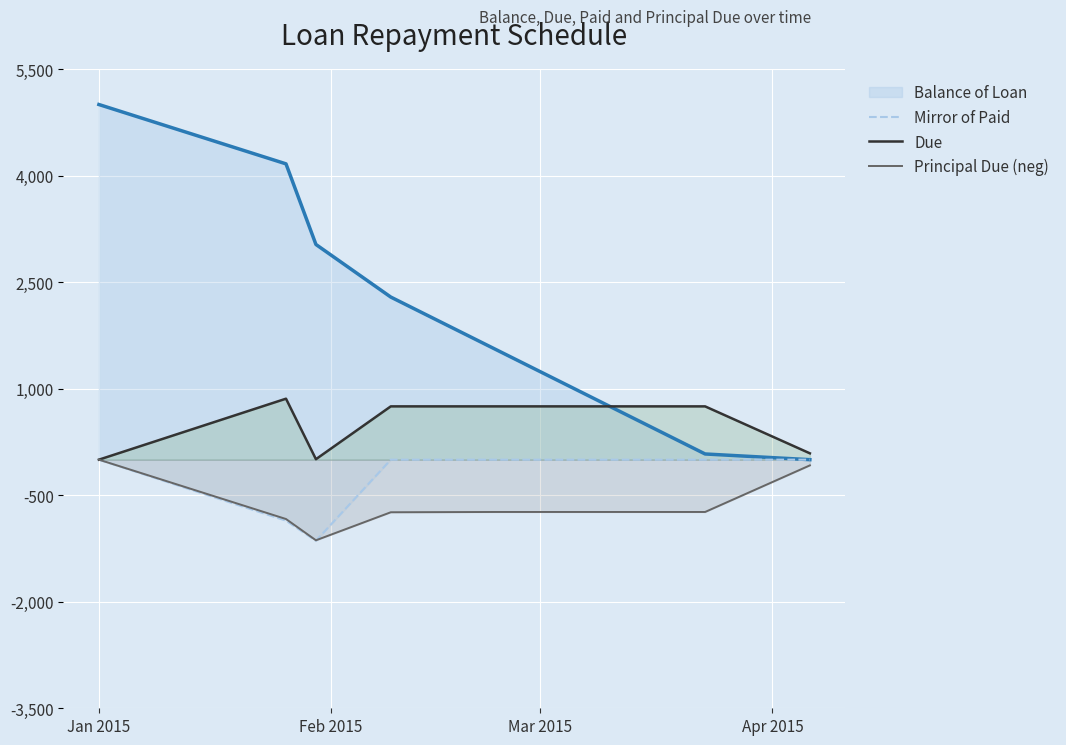

What is the minimum value shown in the chart?

-1141.5